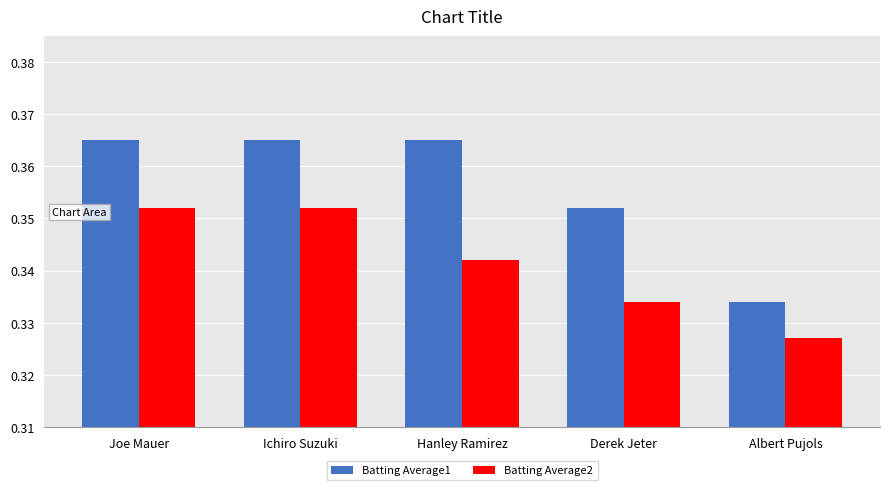

How many groups of bars are there?

5